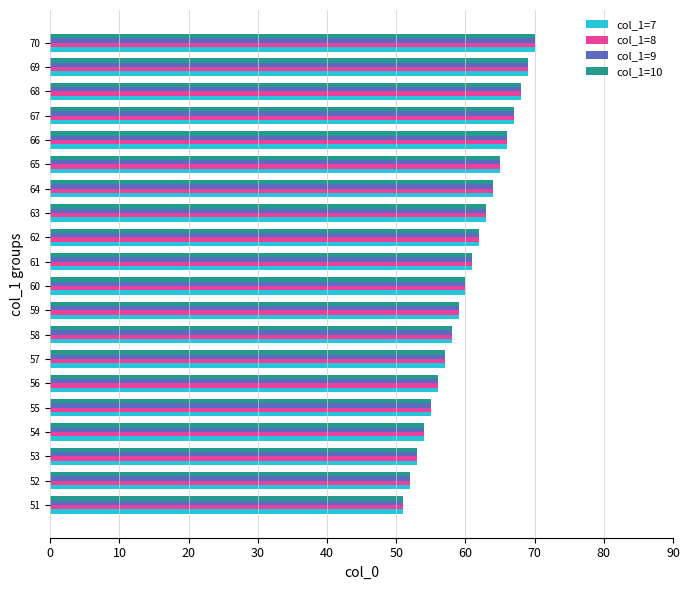

What is the difference between the second highest and minimum values in the col_1=8 series?

18